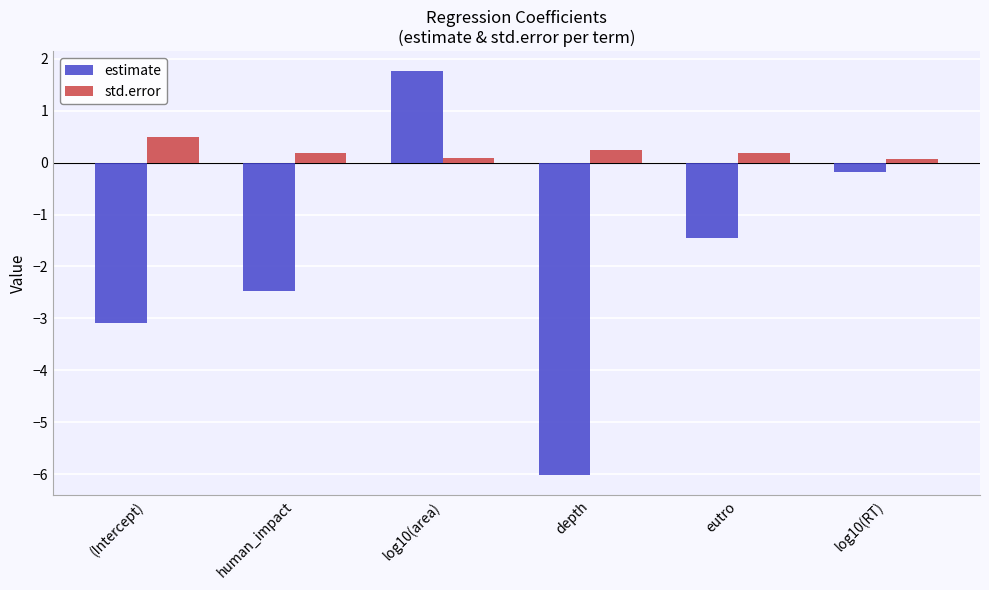

The estimate series shows -2.5 at human_impact. True or false?

True